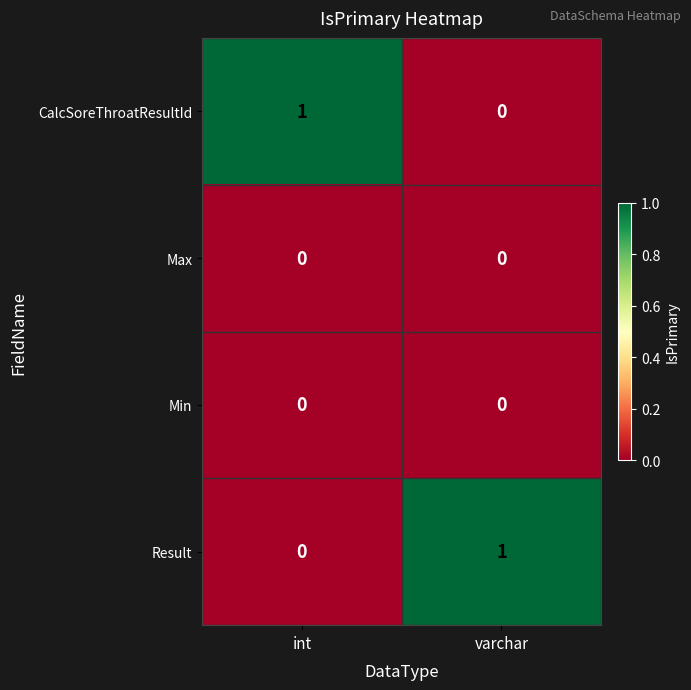

Where is CalcSoreThroatResultId nearest to the value 0?

varchar